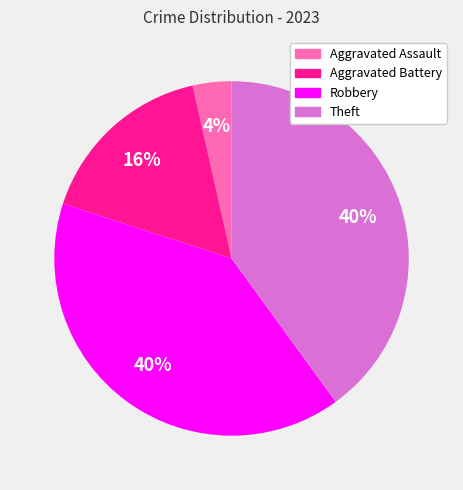

Is it true that Aggravated Assault is 12% of the pie?

False